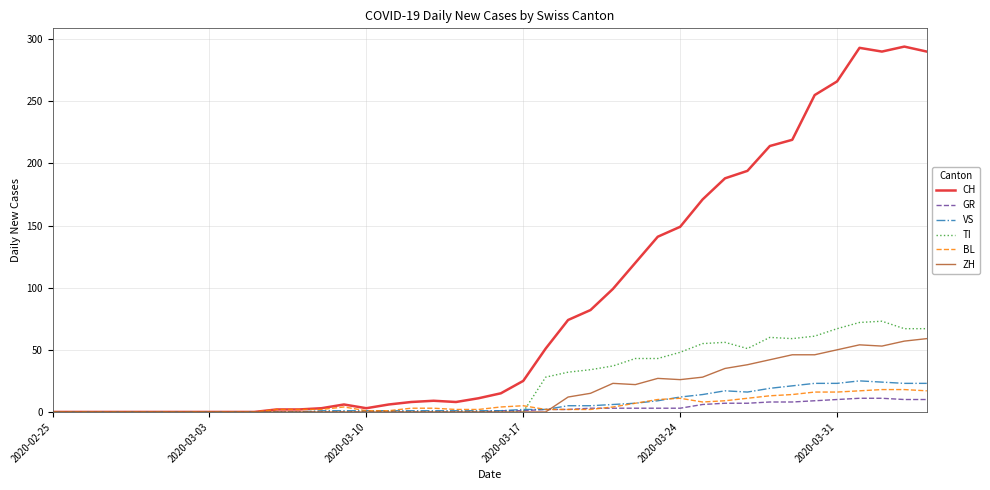

What is the highest value of the TI series?

73